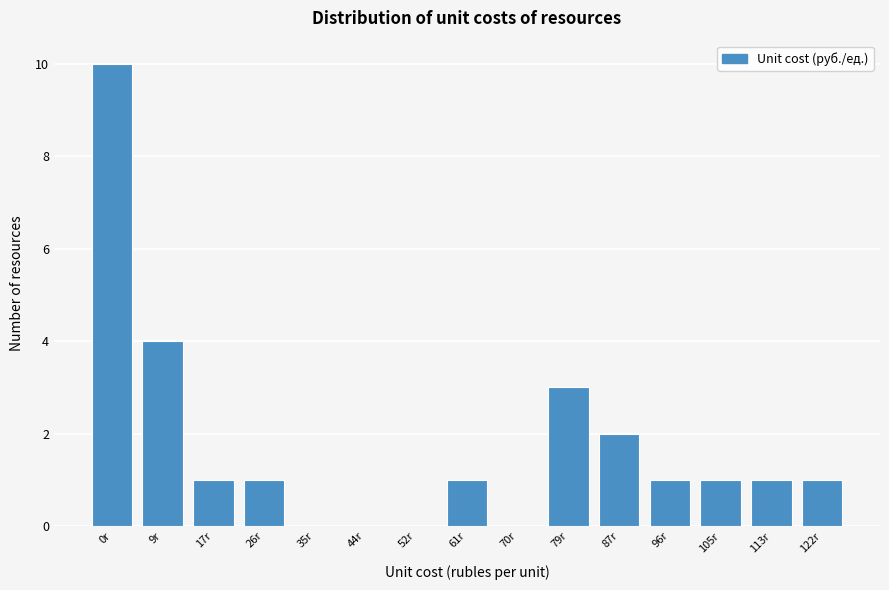

Reading left to right, transcribe all the data shown in this chart.

0r=10	9r=4	17r=1	26r=1	35r=0	44r=0	52r=0	61r=1	70r=0	79r=3	87r=2	96r=1	105r=1	113r=1	122r=1